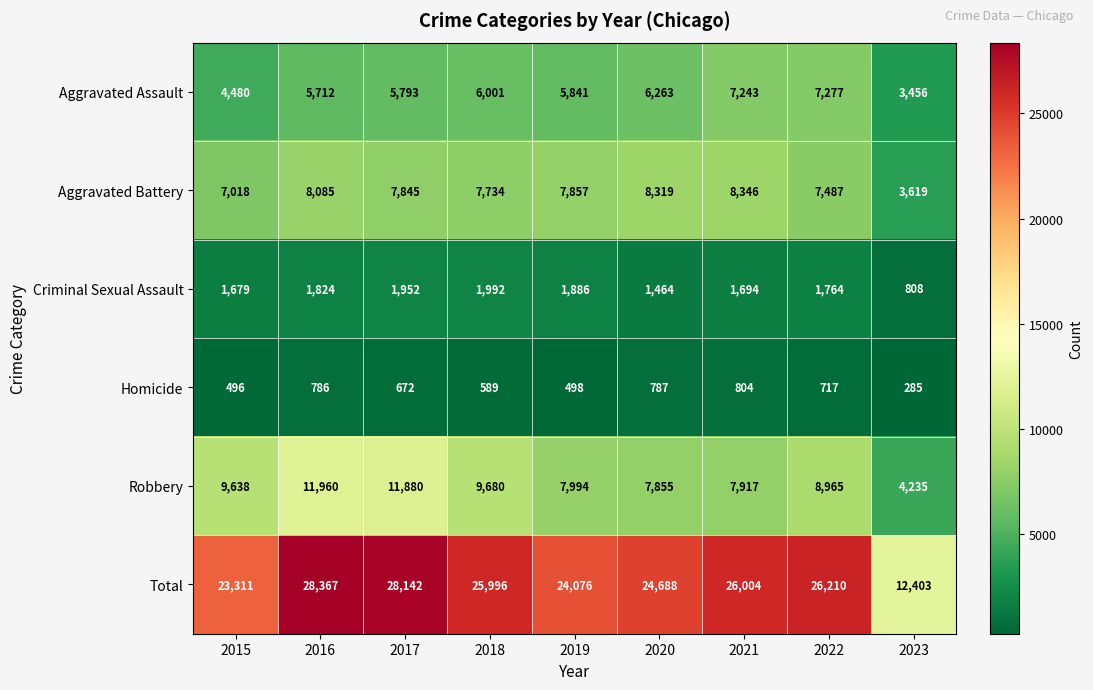

Where does the Homicide series first go above 672?

2016